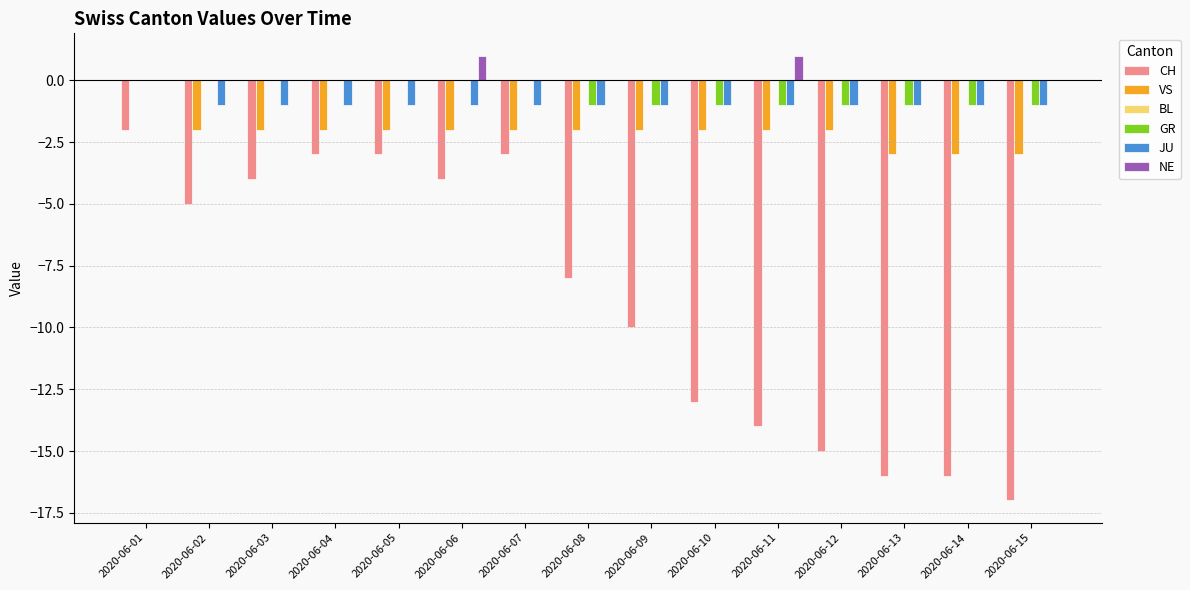

Is it true that VS equals -2 at 2020-06-02?

True